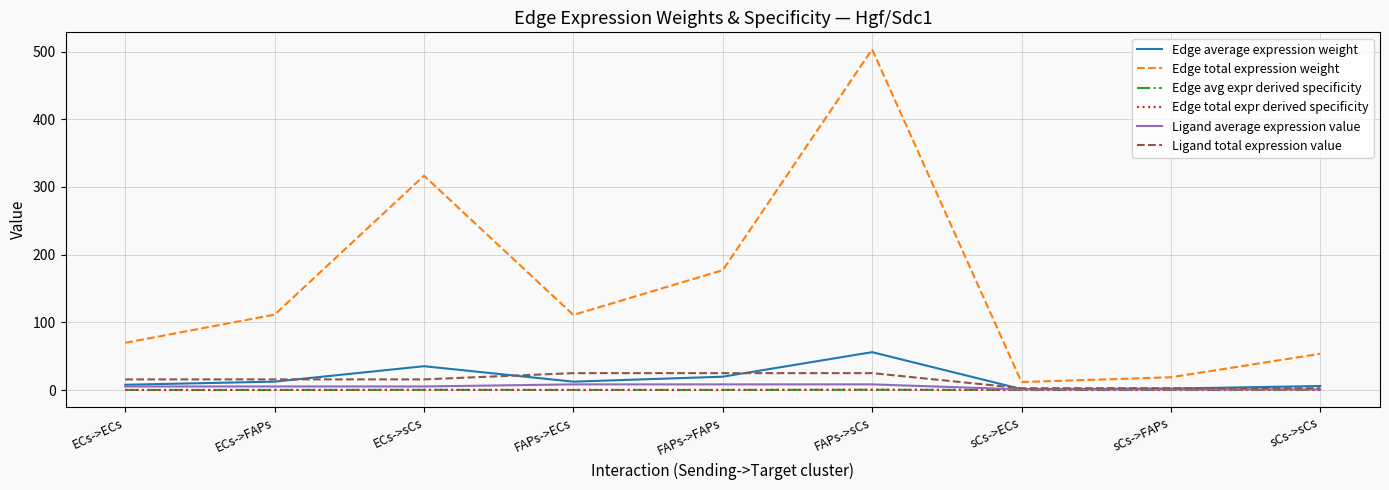

True or false: Edge avg expr derived specificity and Ligand average expression value cross at least once.

False